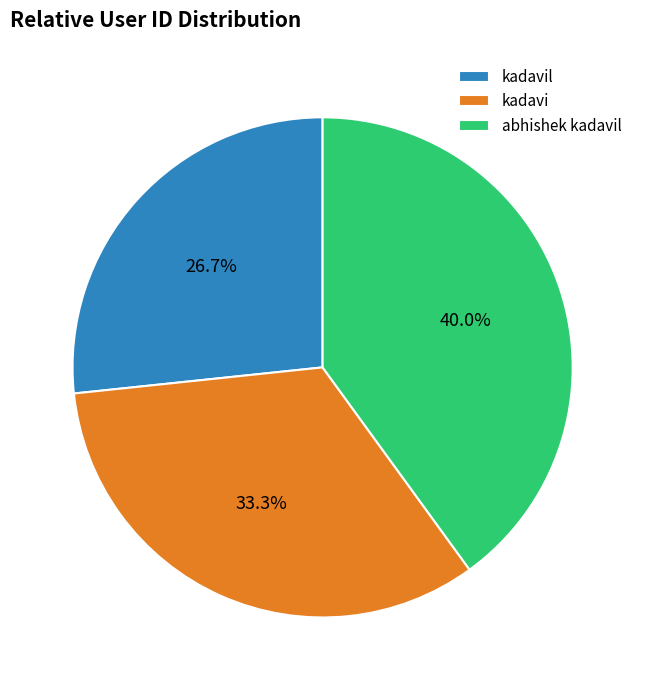

To the nearest percent, what portion does kadavi represent?

33%